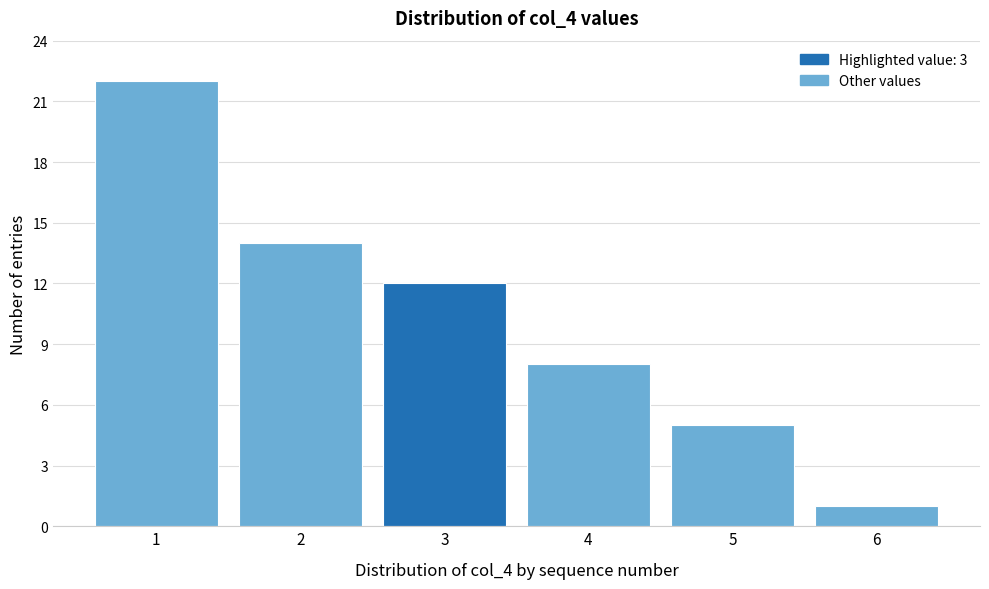

Reading left to right, what are all the values shown in this chart?

1=22	2=14	3=12	4=8	5=5	6=1